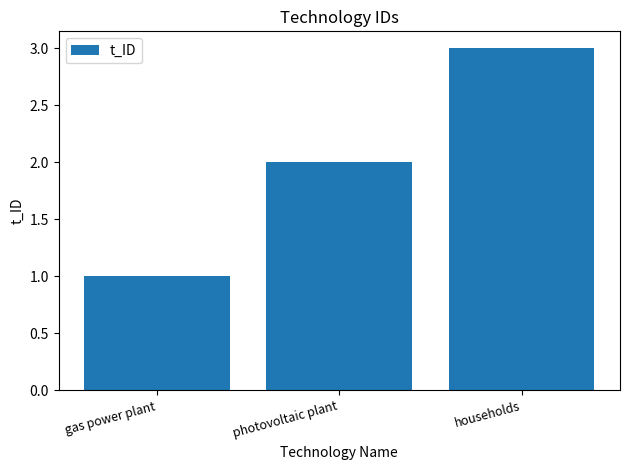

What is the smallest value displayed?

1